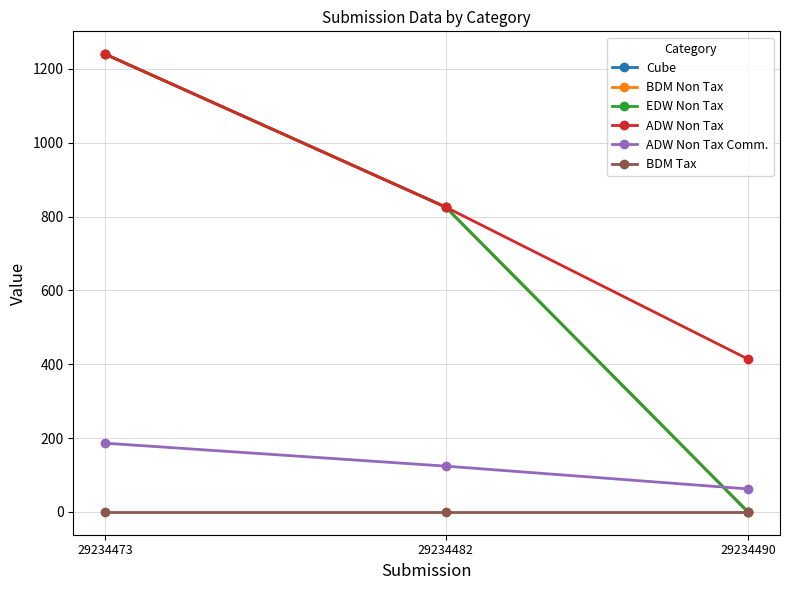

Is this an area chart (filled region under the line)?

No